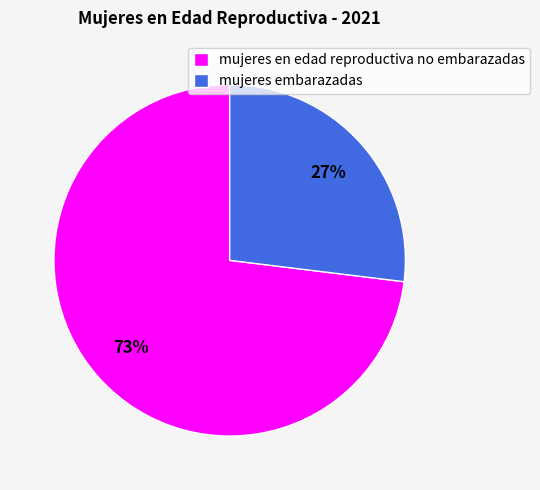

Is the sum of mujeres en edad reproductiva no embarazadas and mujeres embarazadas greater than half?

Yes